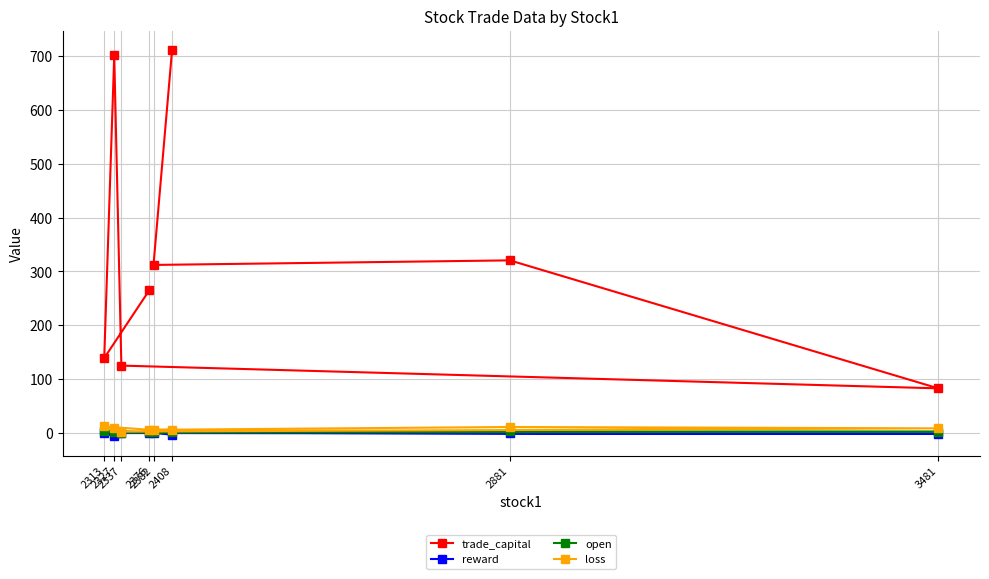

Rank the categories by loss value from lowest to highest.

2337, 2408, 2382, 2376, 3481, 2327, 2881, 2313